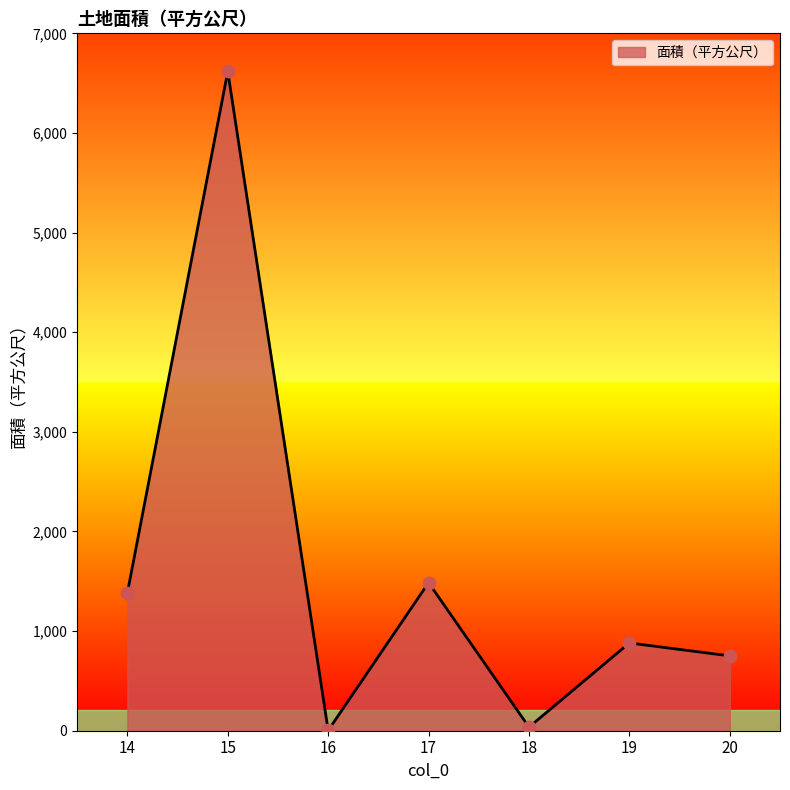

Approximately how many times larger is the value at 17 compared to 15?

0.2